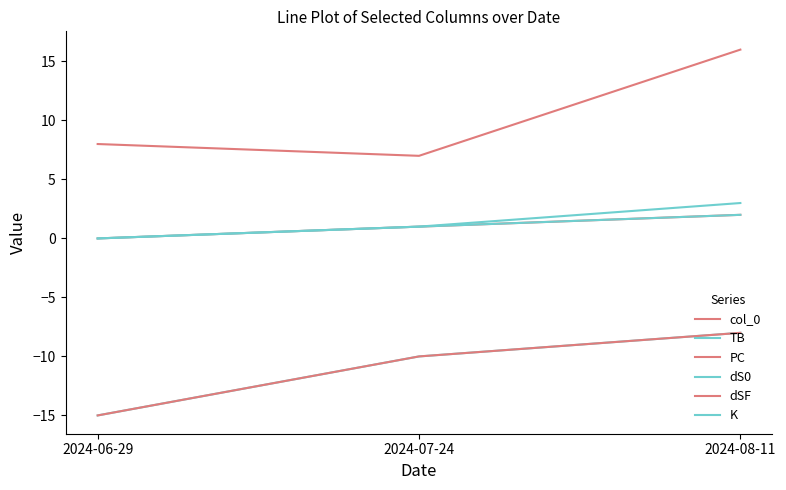

Does the chart display data point markers on the line(s)?

No